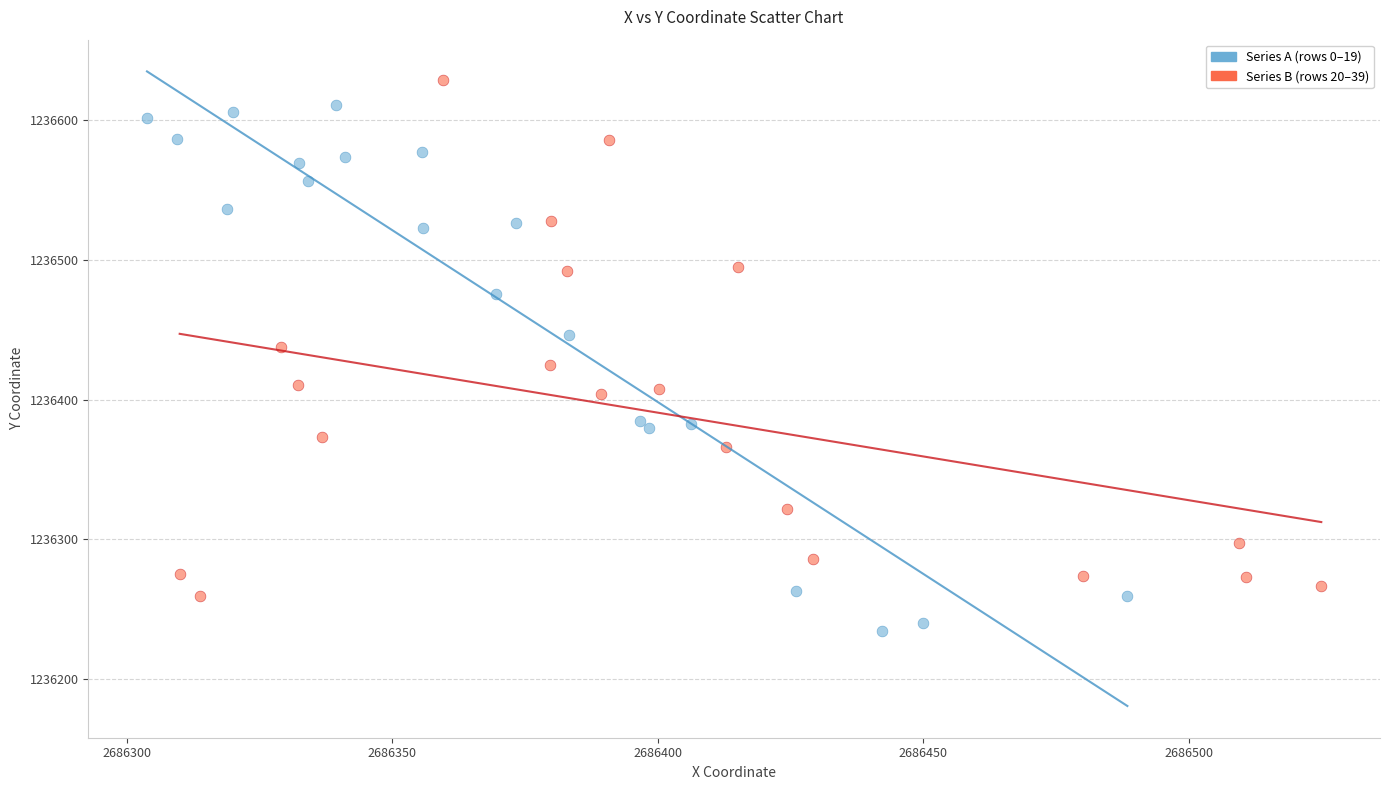

Which series contains the highest Y value?

Series B (rows 20–39)